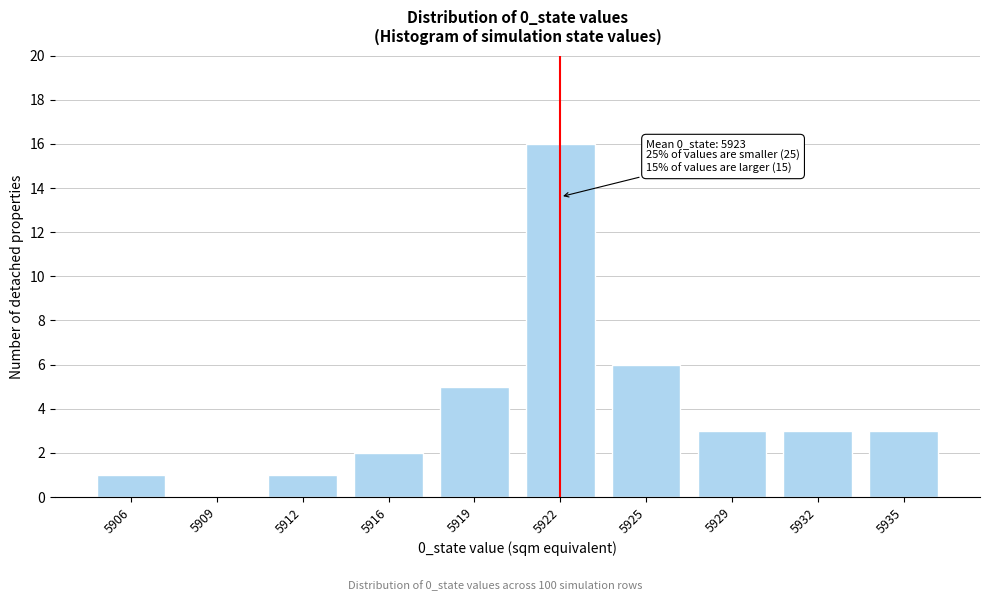

Reading left to right, list all the values displayed in this chart.

5906=1	5909=0	5912=1	5916=2	5919=5	5922=16	5925=6	5929=3	5932=3	5935=3